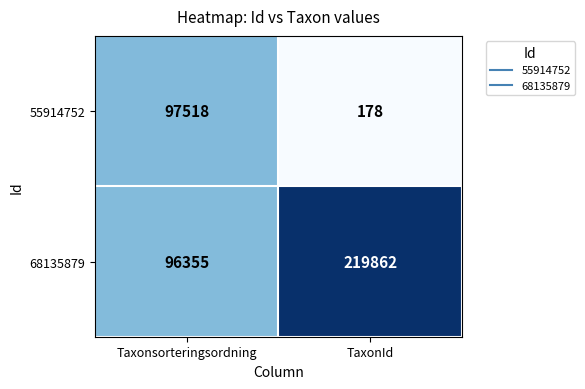

Which series changed the most between Taxonsorteringsordning and TaxonId?

68135879